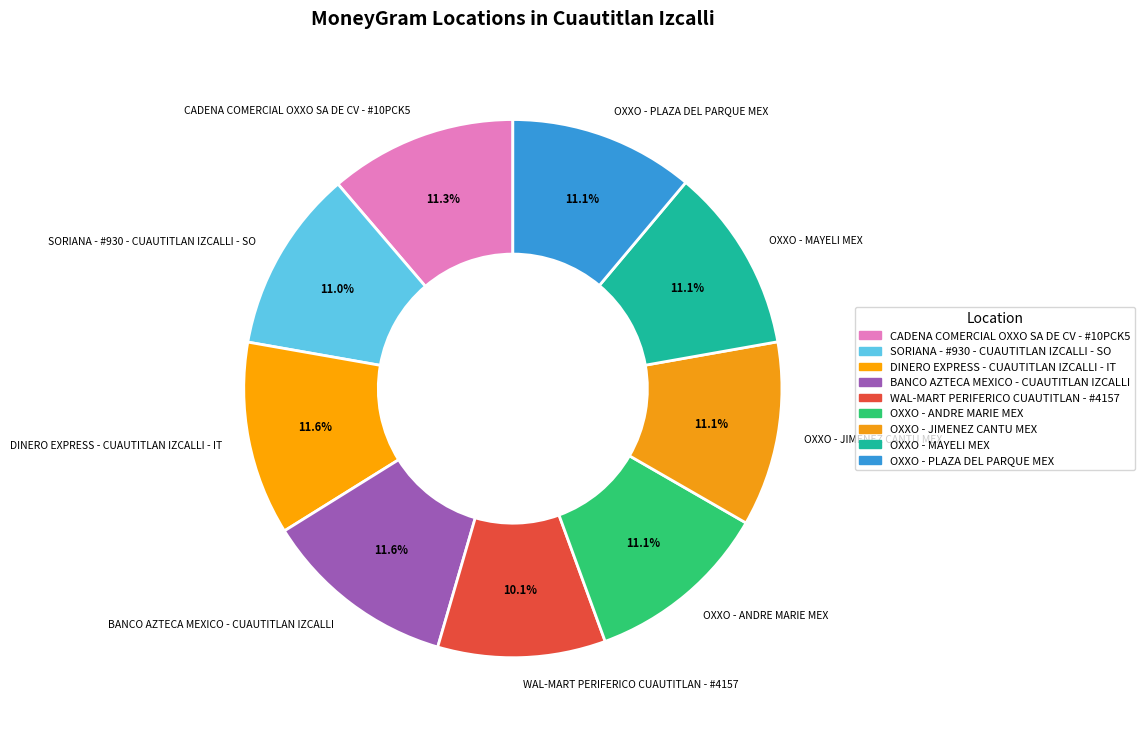

True or false: OXXO - JIMENEZ CANTU MEX accounts for 11% of the total.

True